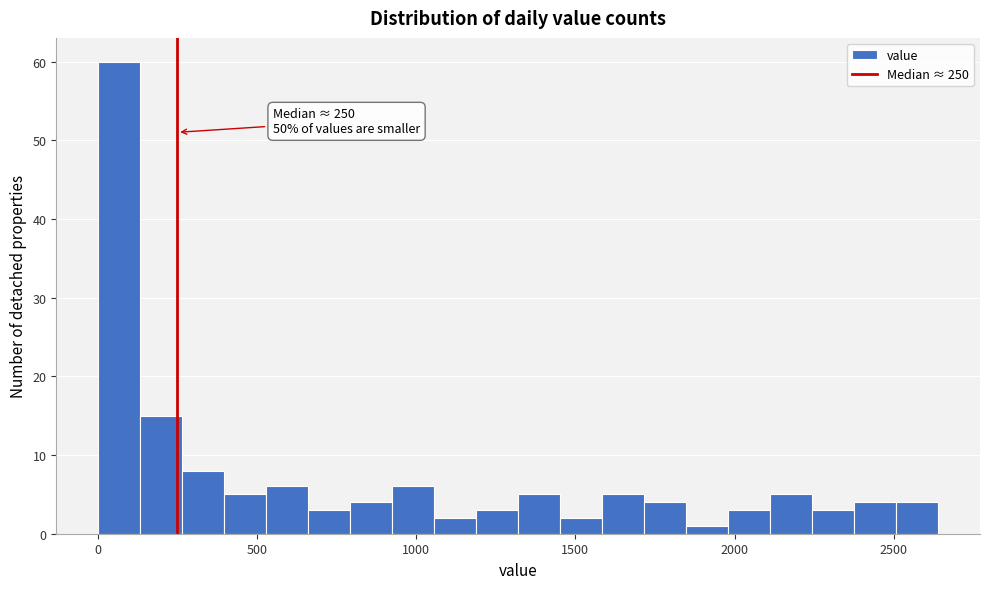

Read against the x-axis, roughly where is the centre of the tallest bar?

50